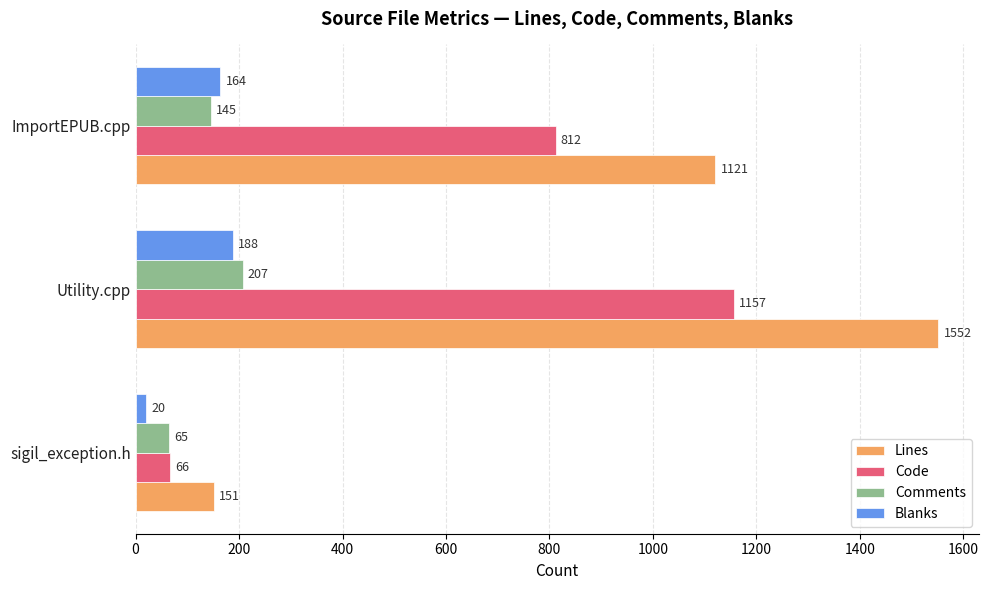

Which series has the largest range (max minus min)?

Lines